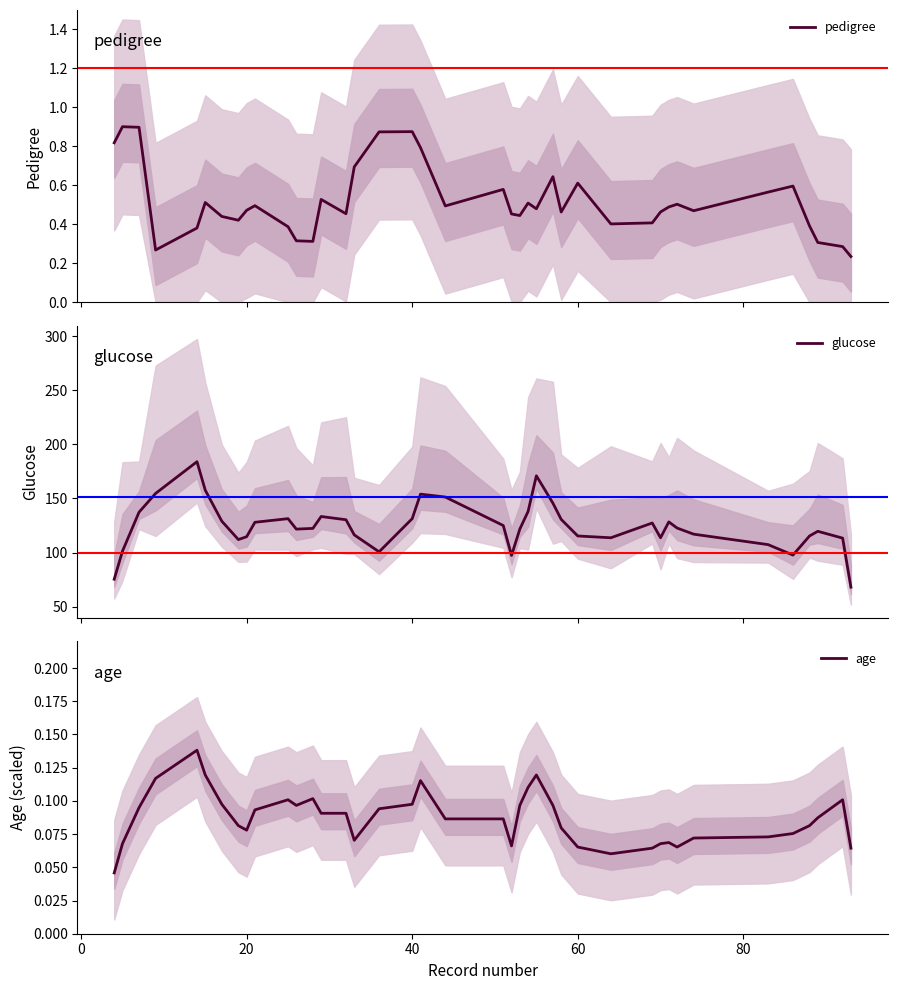

What is the highest value of the glucose series?

184.0